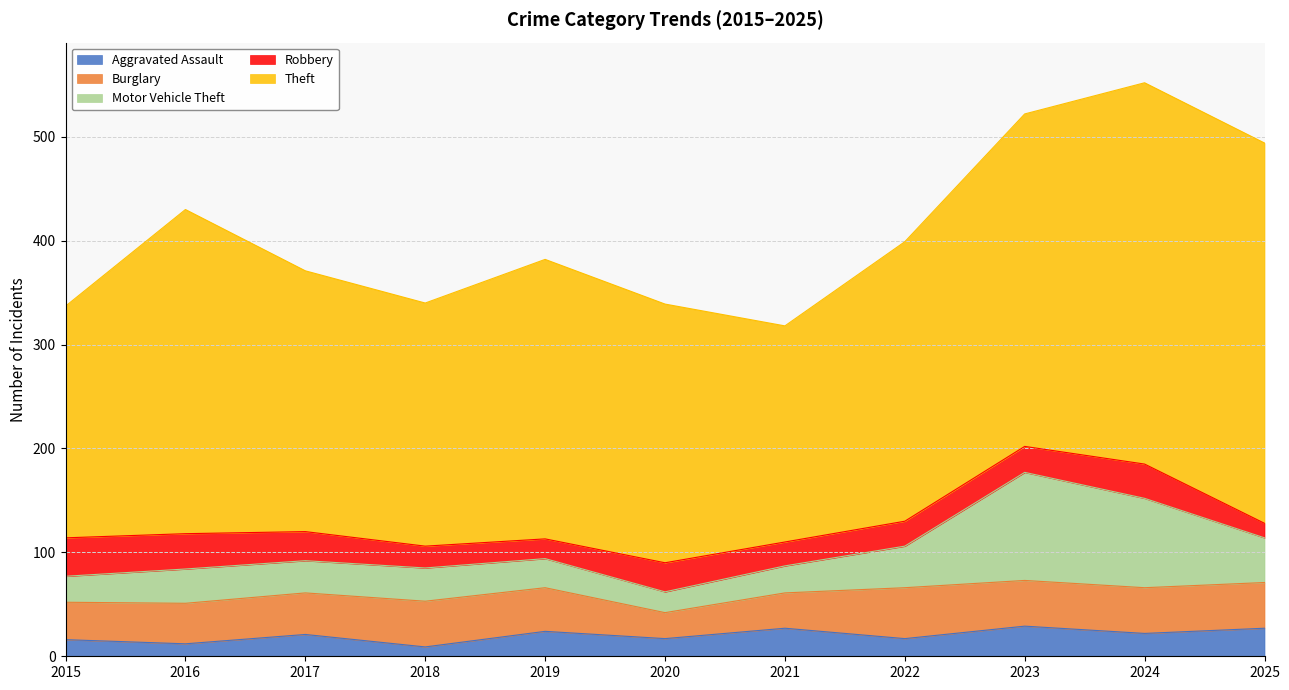

What are all the series names shown in the legend?

Aggravated Assault, Burglary, Motor Vehicle Theft, Robbery, Theft